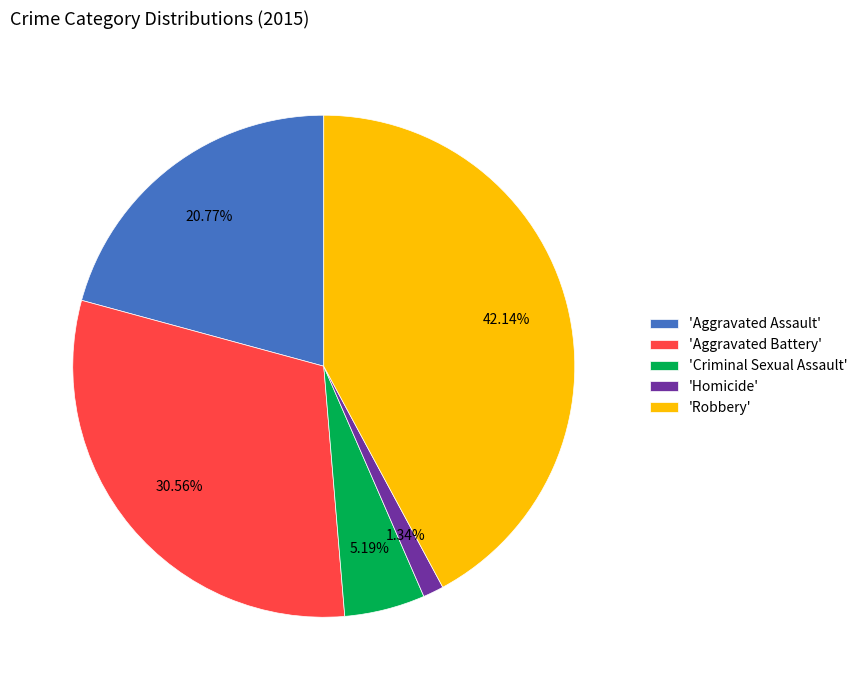

Which slice is the largest?

'Robbery'